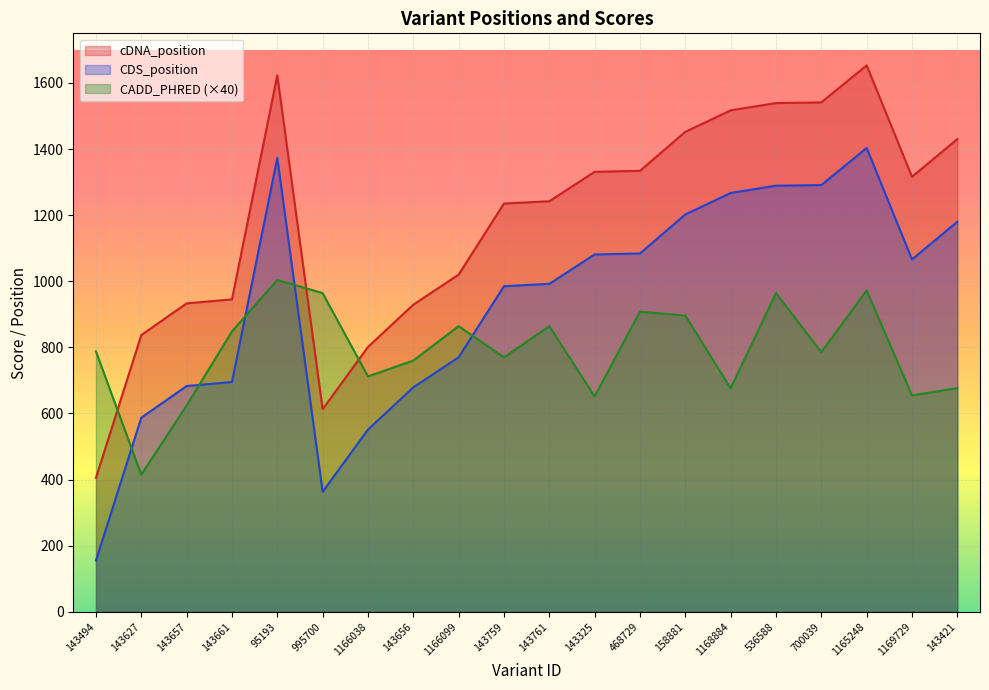

How many values in the CADD_PHRED series are below 787?

10